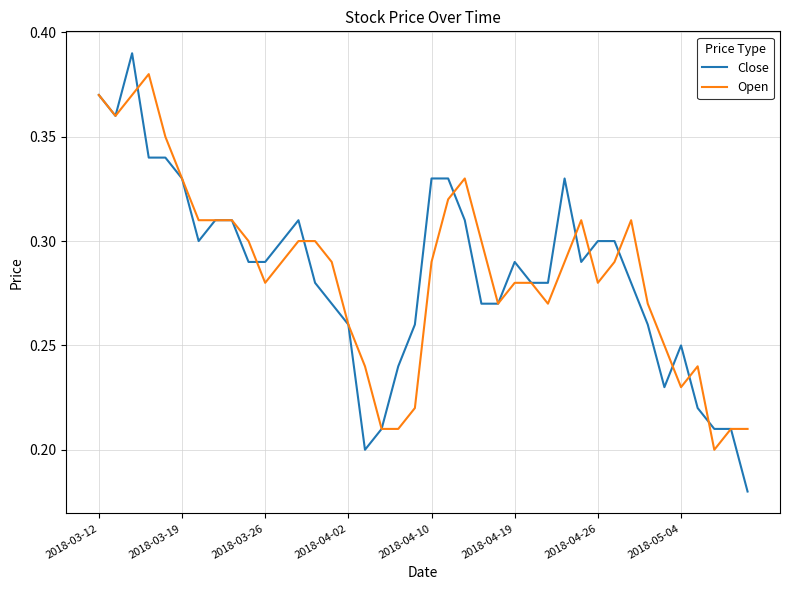

Which series has the widest spread of values?

Close